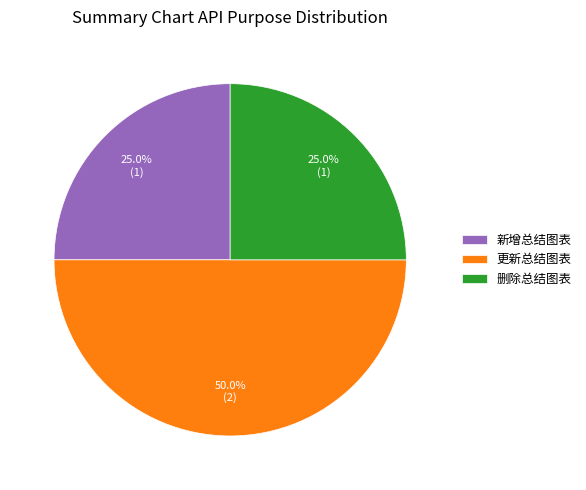

Is it true that 新增总结图表 is 12% of the pie?

False